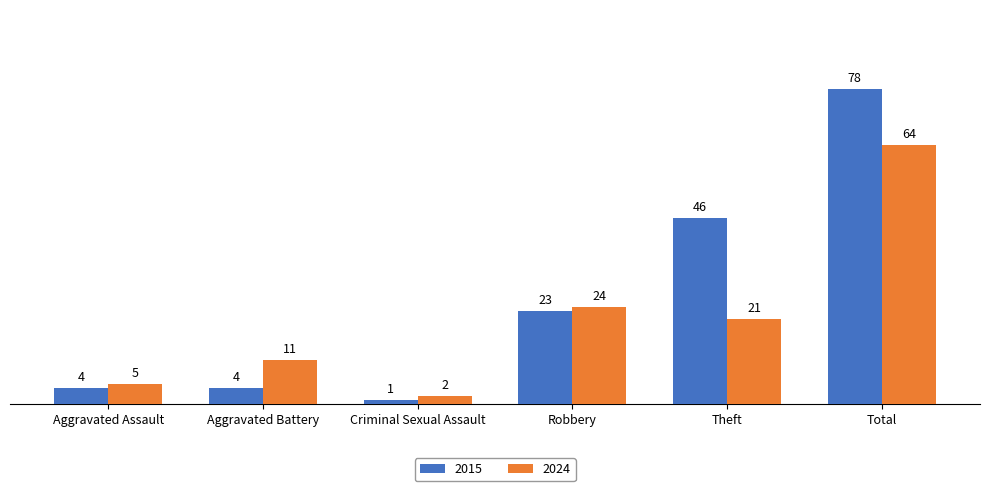

What is the value of the 2015 bar at the 6th from the left?

78